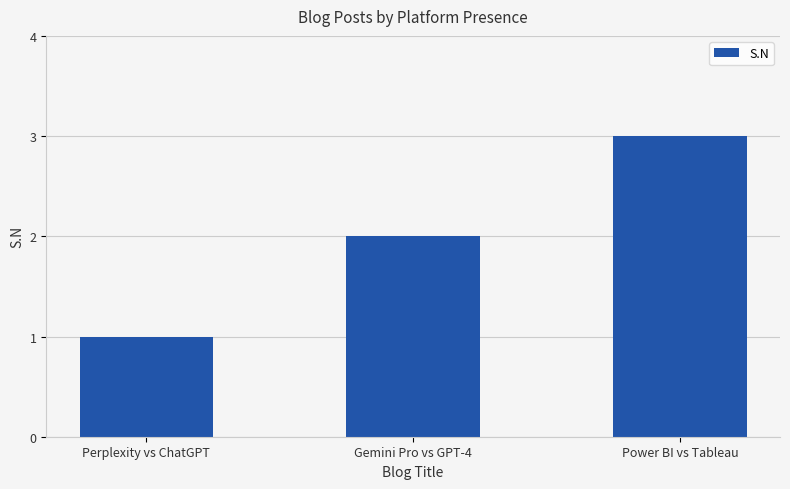

Reading right to left, what are all the values shown in this chart?

Power BI vs Tableau=3	Gemini Pro vs GPT-4=2	Perplexity vs ChatGPT=1